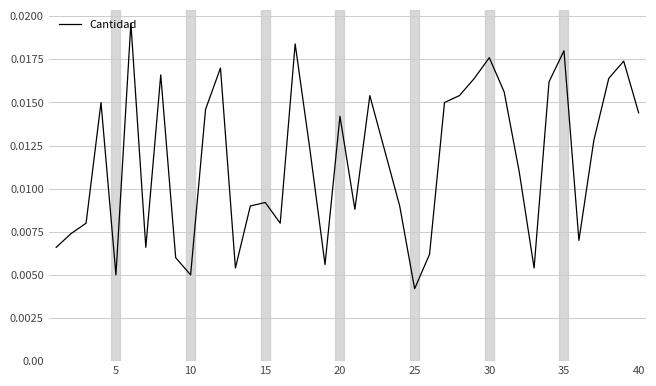

Which label corresponds to the smallest value in the chart?

25